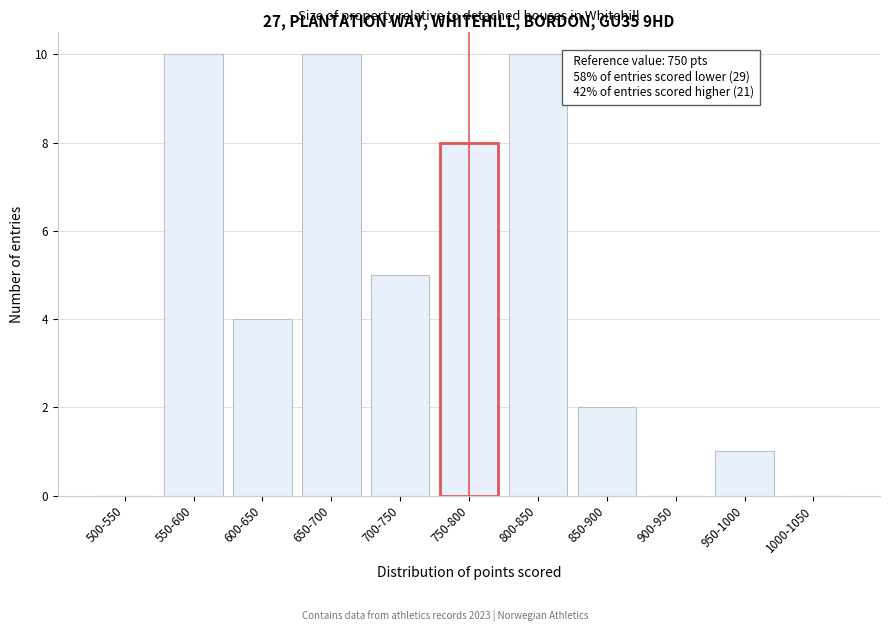

Reading left to right, list all the values displayed in this chart.

500-550=0	550-600=10	600-650=4	650-700=10	700-750=5	750-800=8	800-850=10	850-900=2	900-950=0	950-1000=1	1000-1050=0